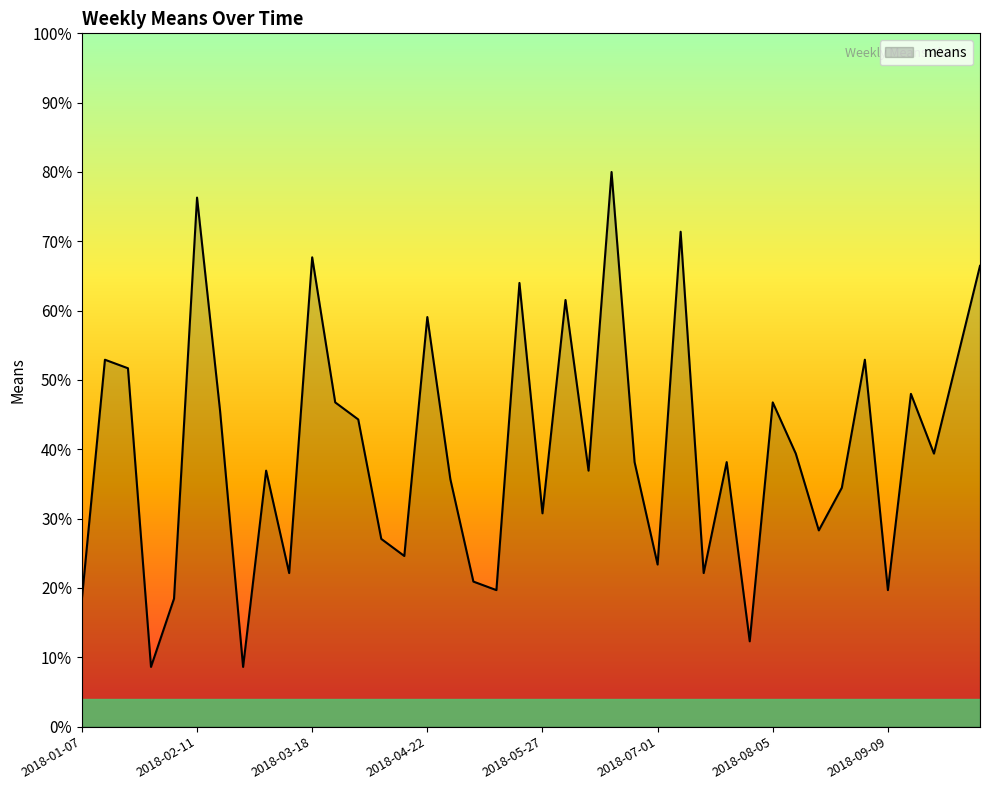

What is the minimum value shown in the chart?

8.6